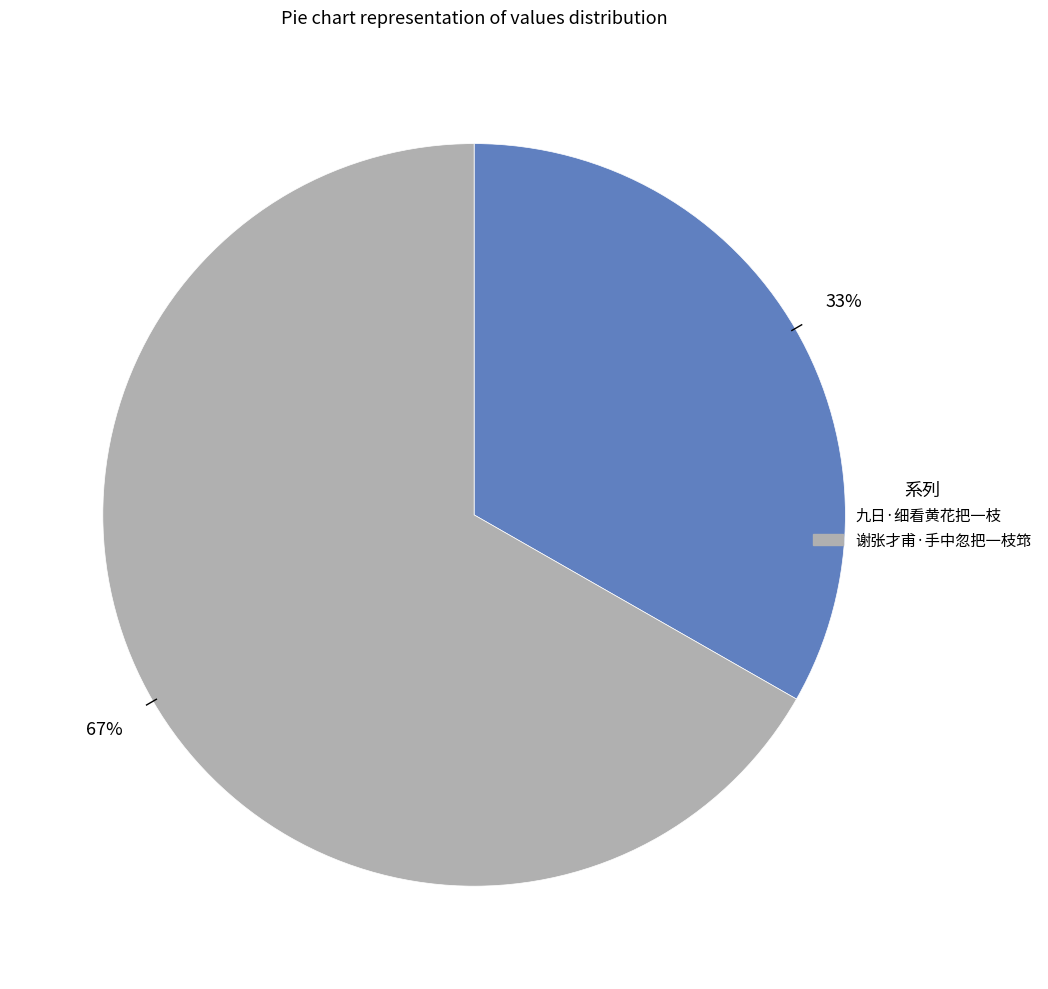

Approximately how many times larger is the value at 谢张才甫·手中忽把一枝筇 compared to 九日·细看黄花把一枝?

2.0